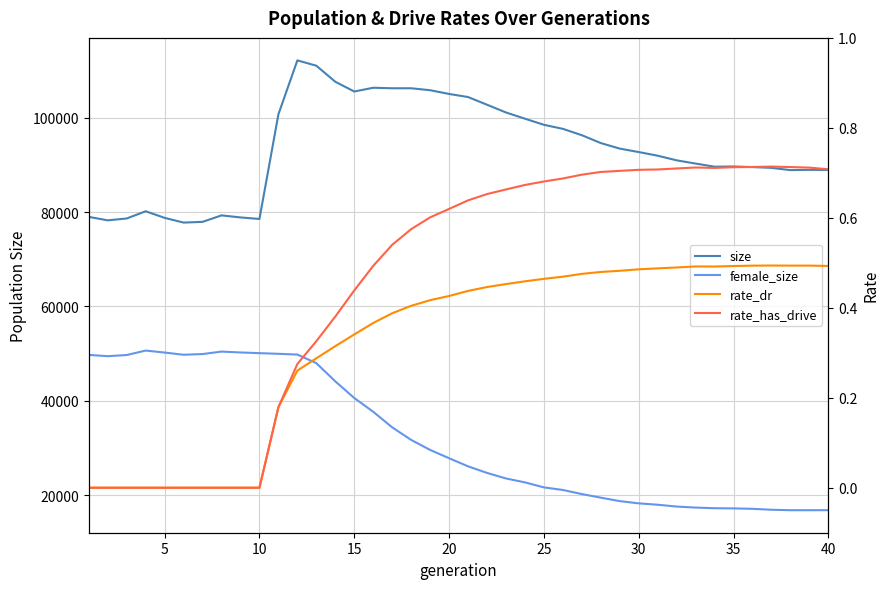

True or false: size has more than 2 interior local peaks.

True